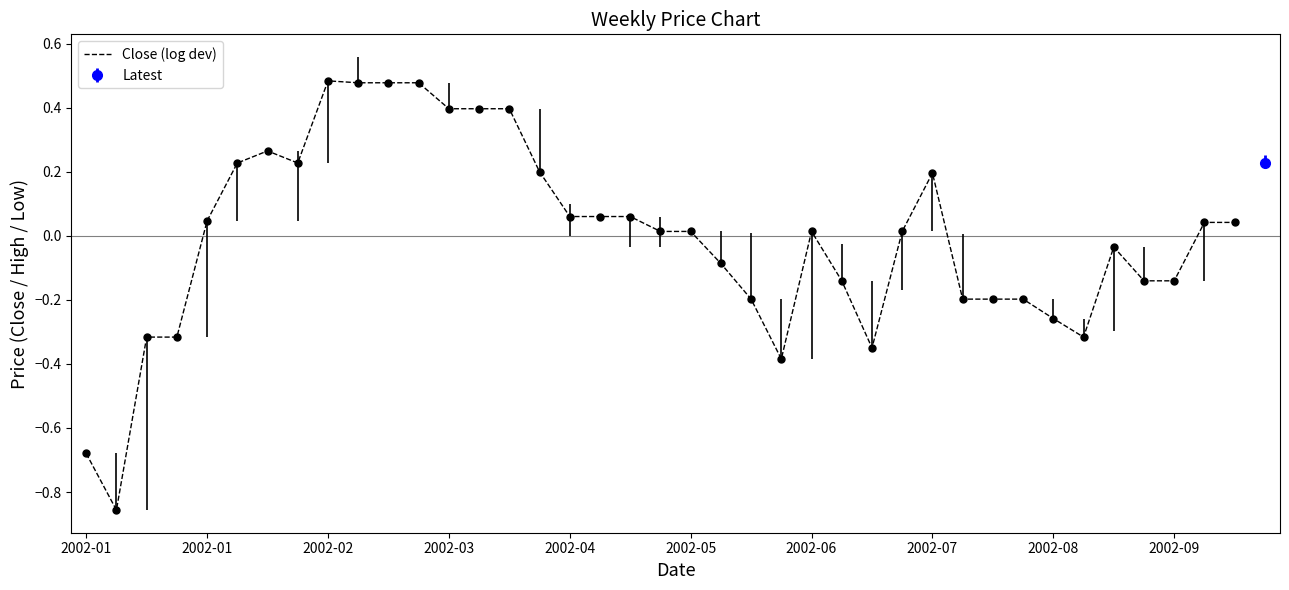

What is the change in value from 13 to 31?

-0.6